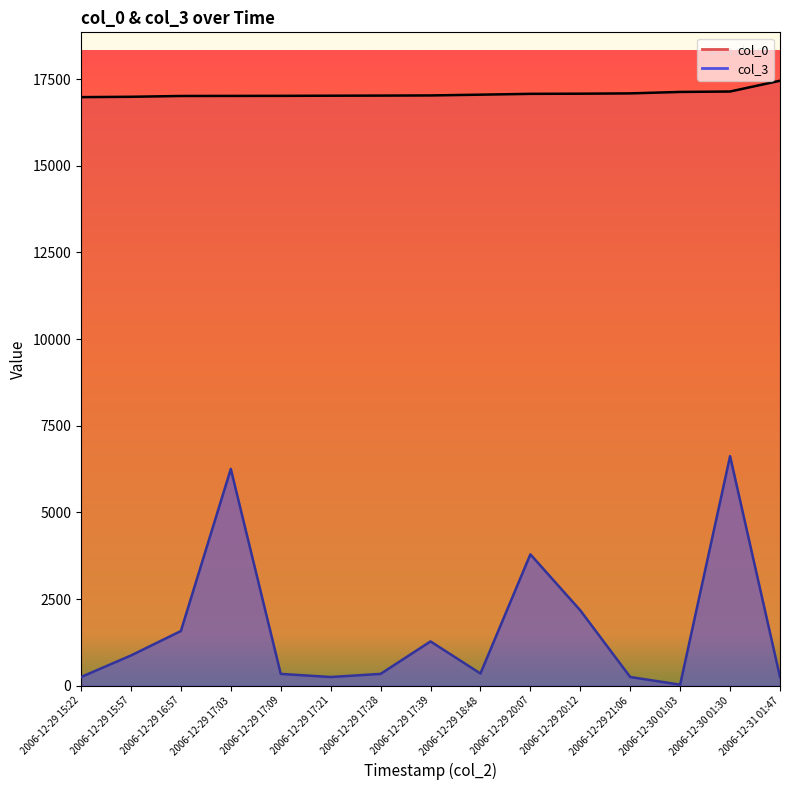

The value of col_0 at 2006-12-29 20:12 is 5594. True or false?

False